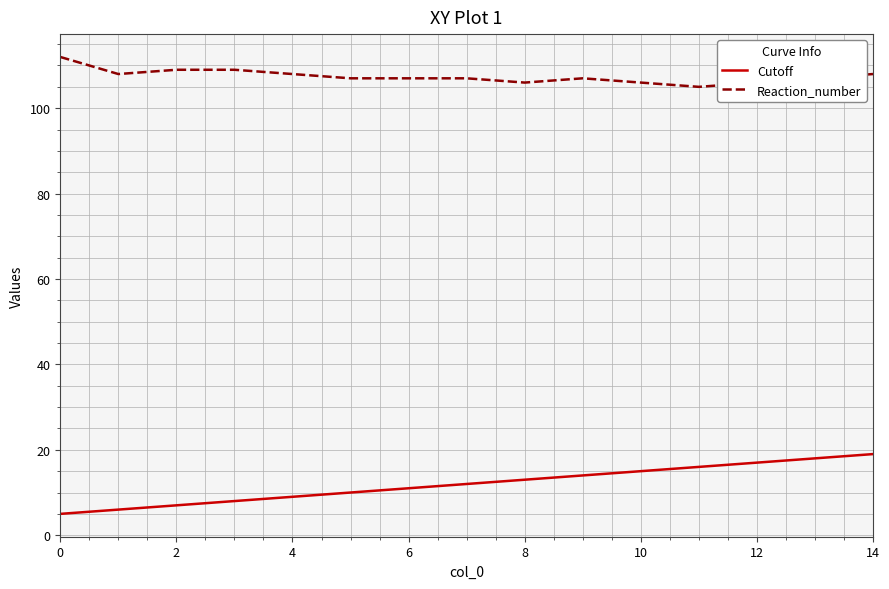

Reading left to right, list all the values displayed in this chart.

Cutoff: 5	6	7	8	9	10	11	12	13	14	15	16	17	18	19
Reaction_number: 112	108	109	109	108	107	107	107	106	107	106	105	106	107	108